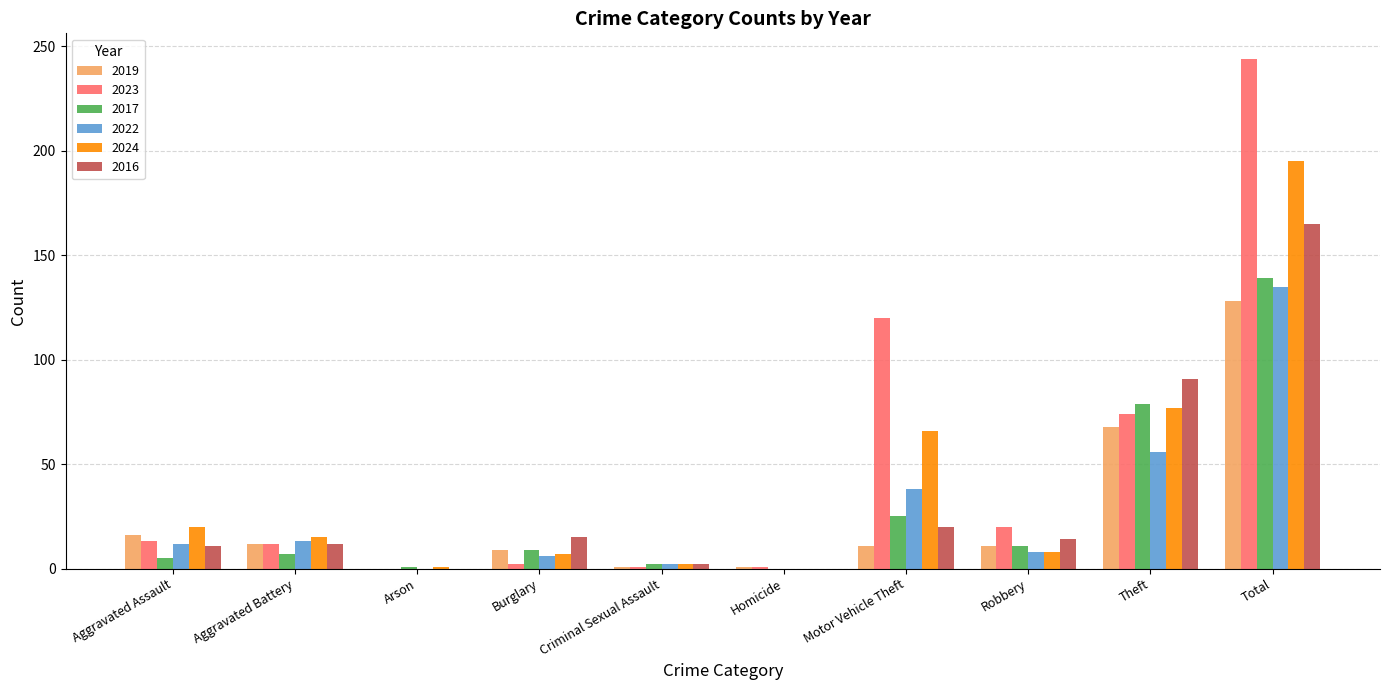

What is the total value across all series at Criminal Sexual Assault?

10